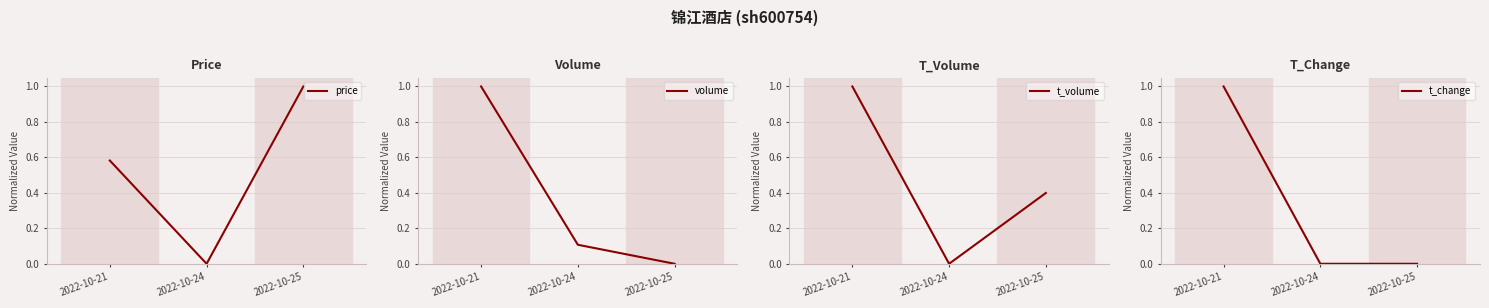

Count the t_change values in the range 0 to 1.

3